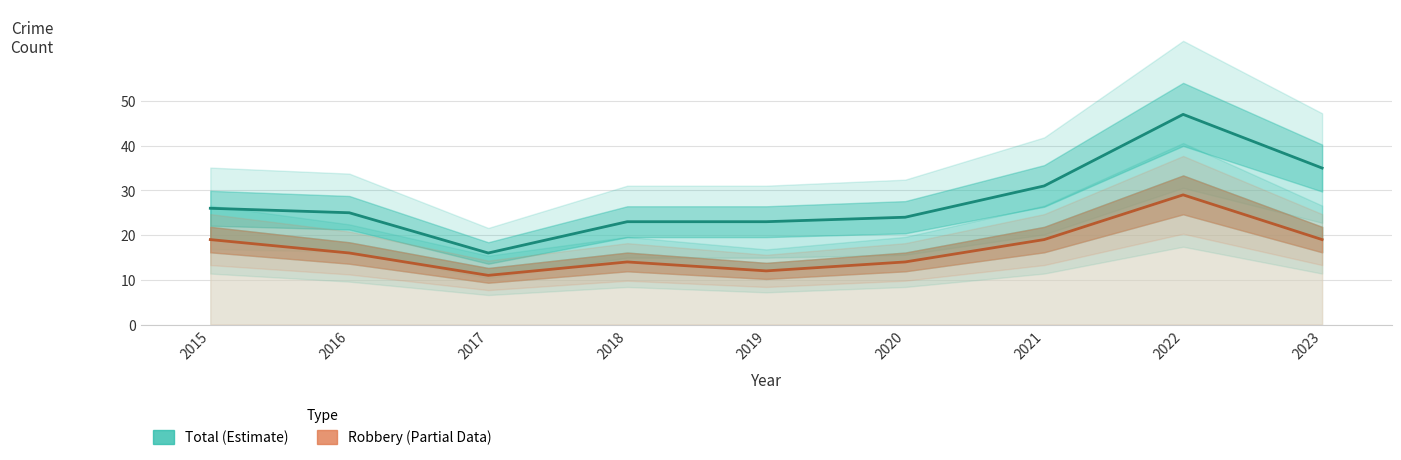

Reading left to right, what are all the values shown in this chart?

Total (Estimate): 2015=26	2016=25	2017=16	2018=23	2019=23	2020=24	2021=31	2022=47	2023=35
Robbery (Partial Data): 2015=19	2016=16	2017=11	2018=14	2019=12	2020=14	2021=19	2022=29	2023=19